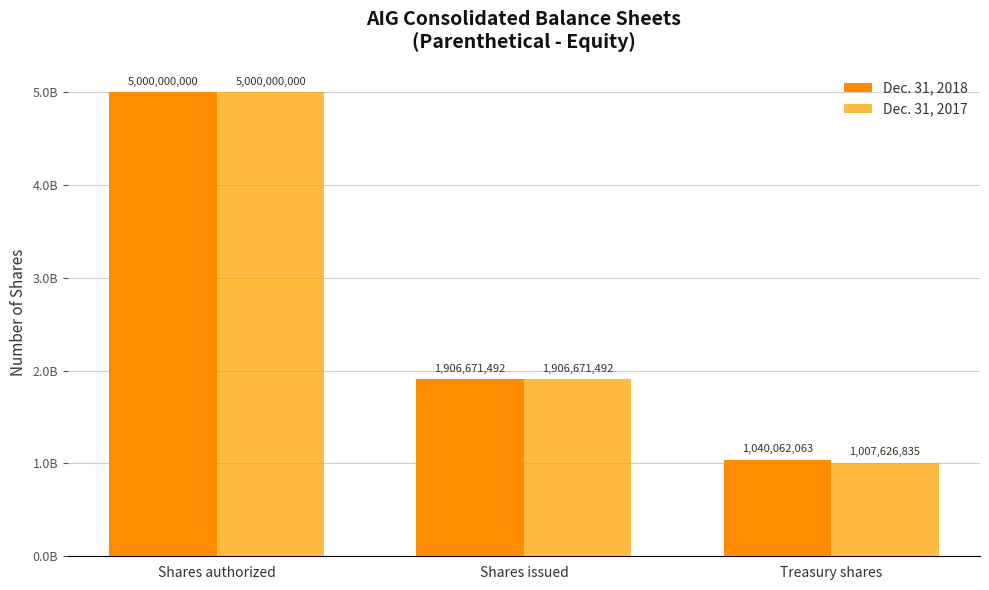

Is it true that Dec. 31, 2018 equals 511521292 at Shares issued?

False